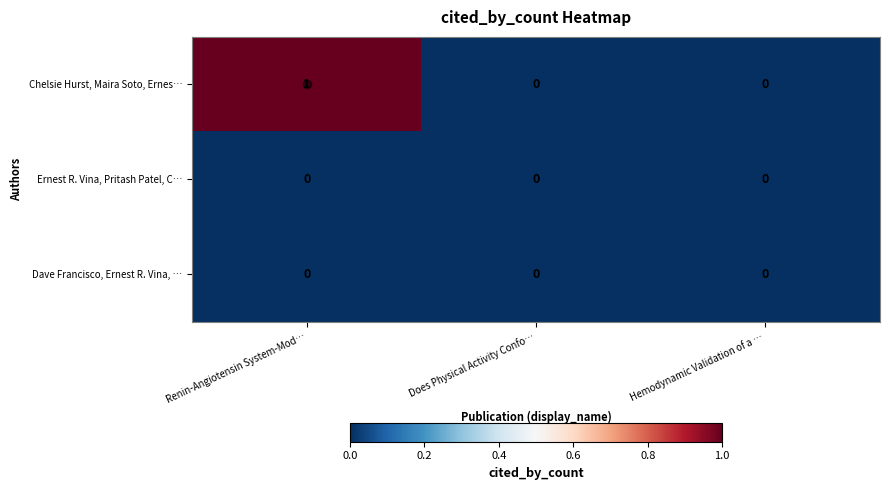

Which series has the widest spread of values?

Chelsie Hurst, Maira Soto, Ernes…